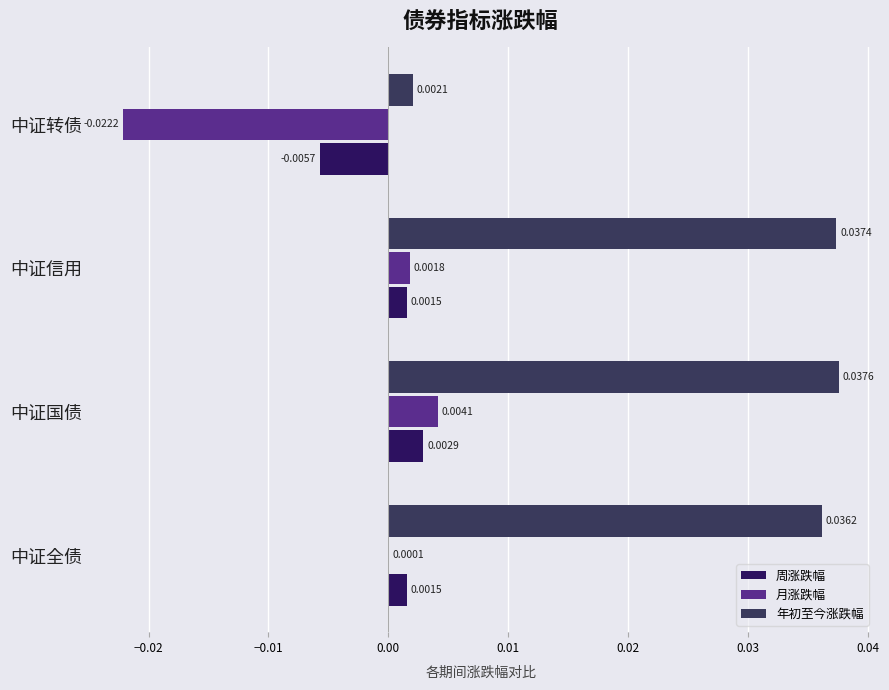

Which category has the highest value in the 月涨跌幅 series?

中证国债